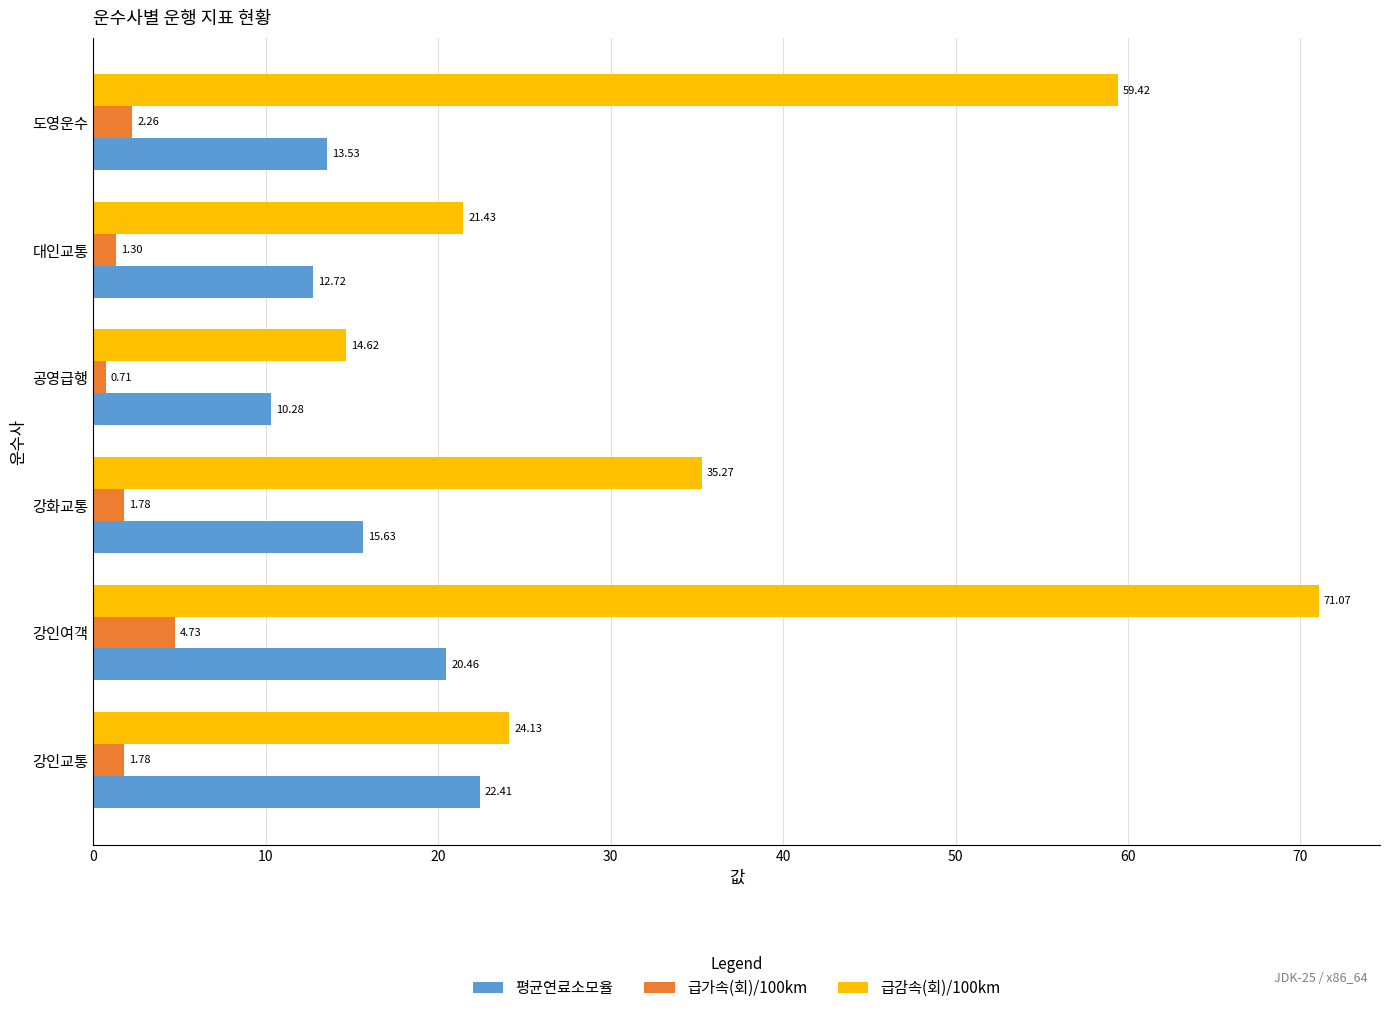

How many distinct data groups are displayed?

3